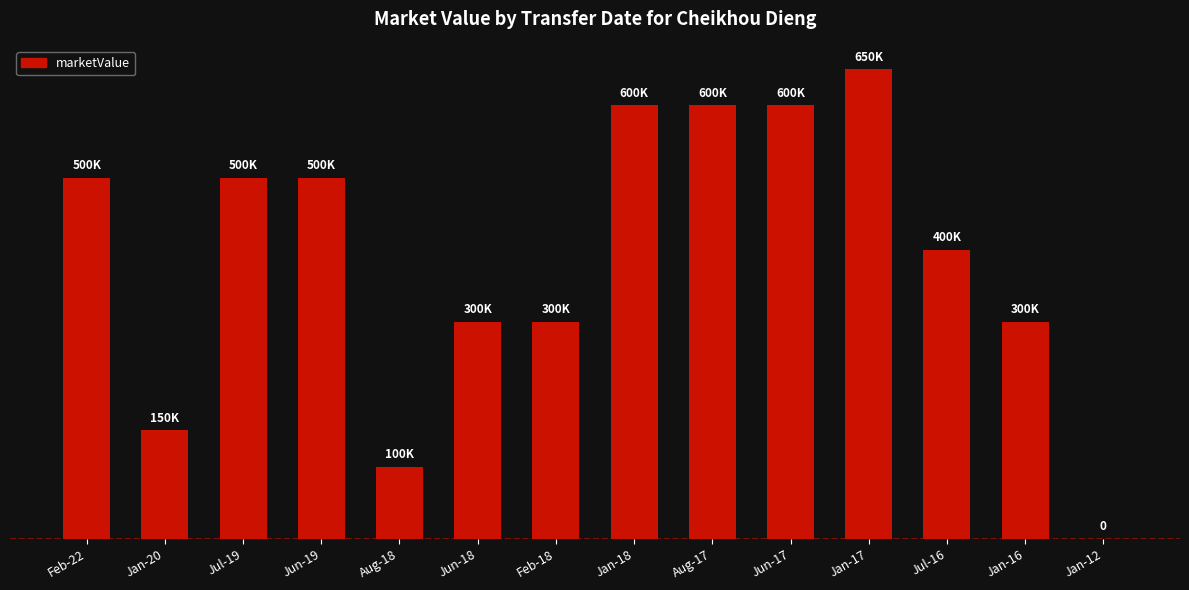

The value at Jan-12 is 0. True or false?

True